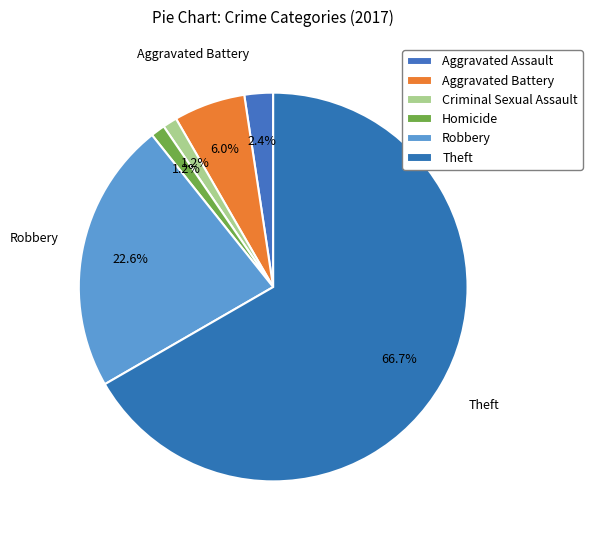

Which category has the smallest portion of the pie?

Criminal Sexual Assault